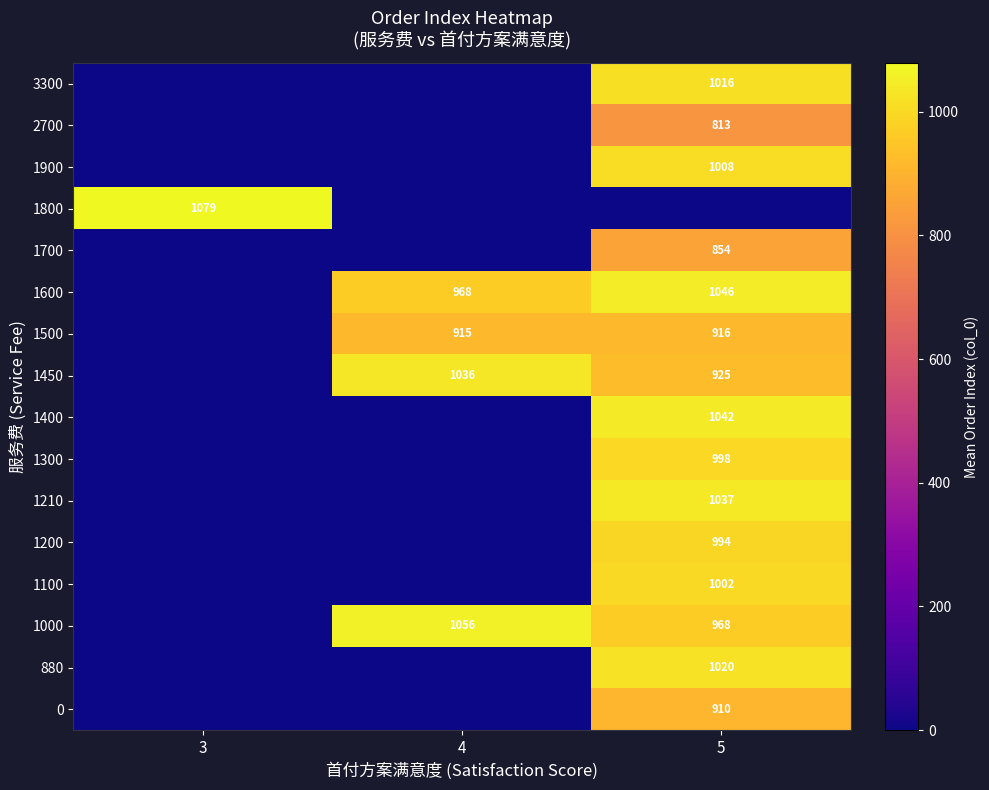

How many data points in 1900 are above 0?

1